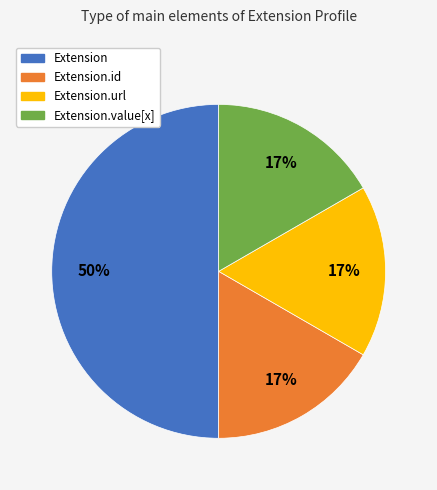

To the nearest percent, what is the difference between the largest and smallest slice percentages?

33%